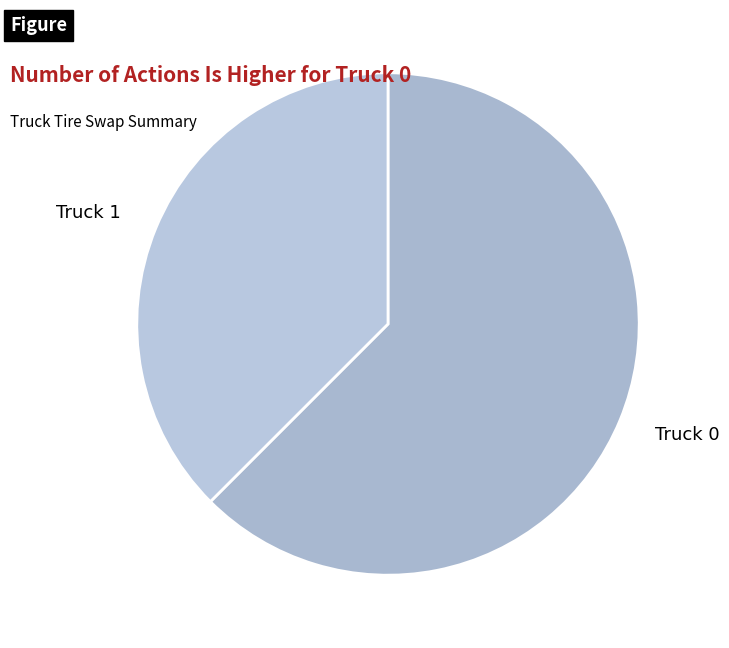

How many segments does this pie chart have?

2